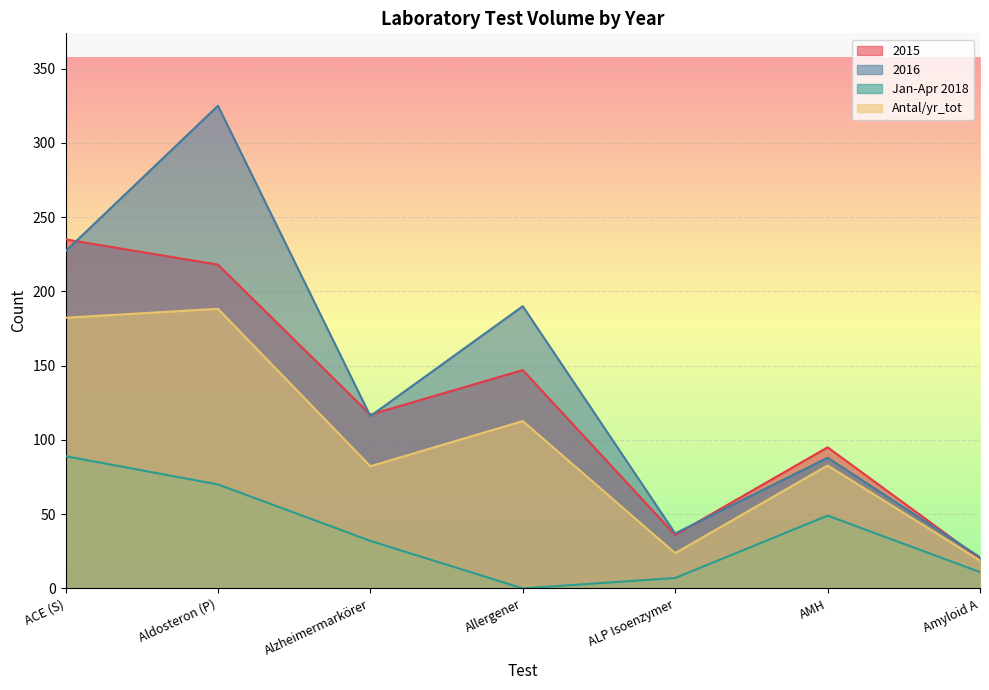

What is the label of the 2nd point from the left?

Aldosteron (P)